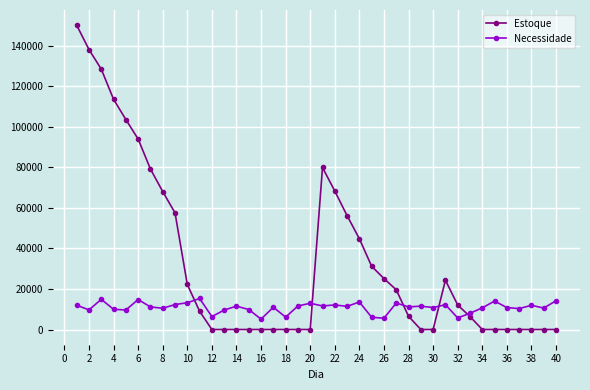

Which series has the largest total across all categories?

Estoque